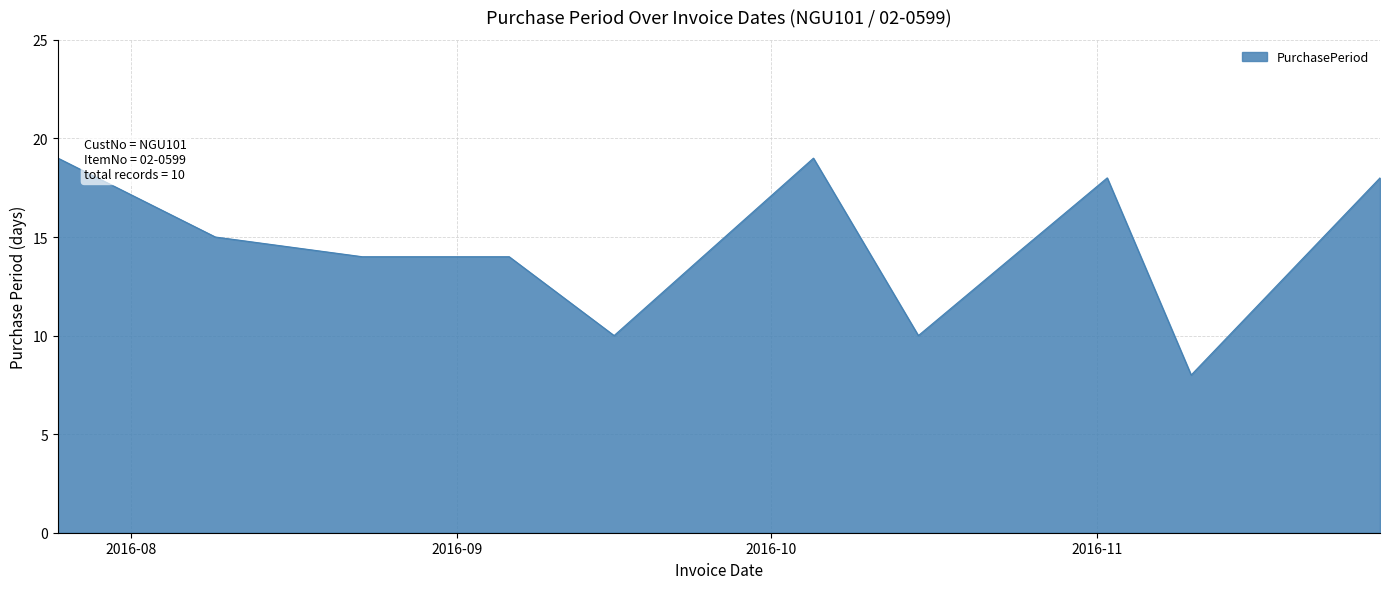

What is the difference between the maximum and minimum values?

11